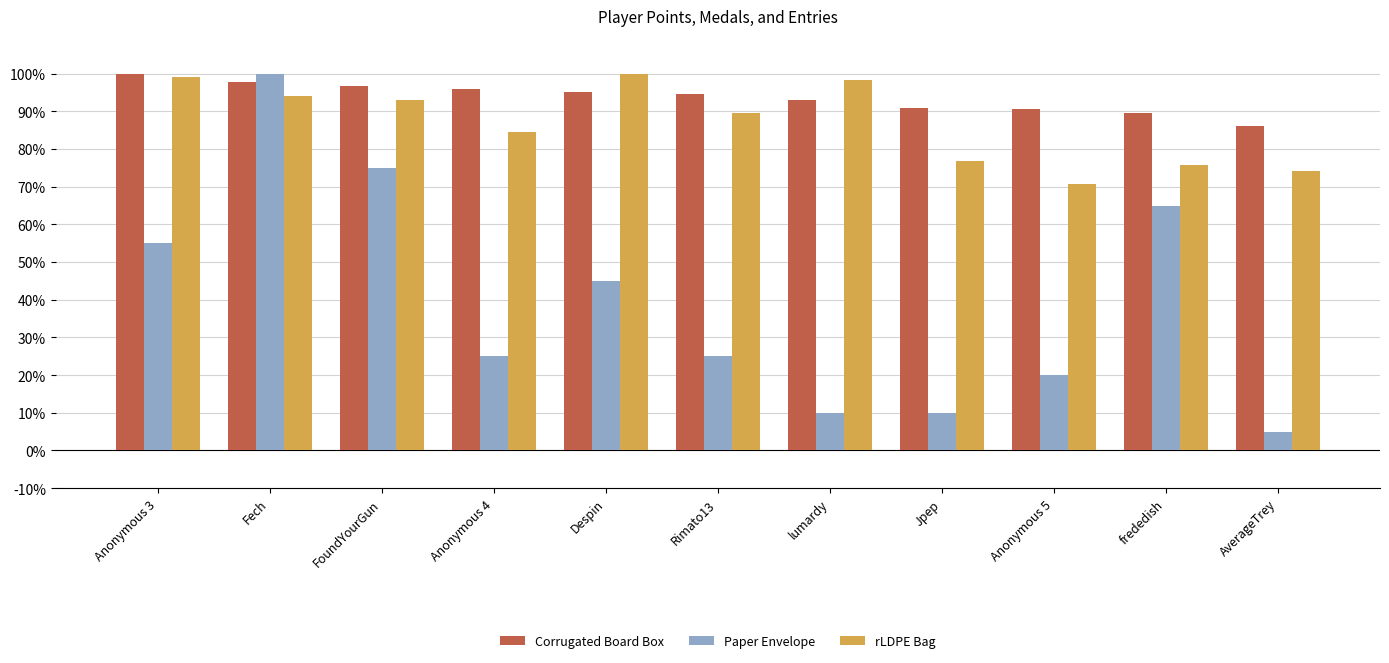

What are all the series names shown in the legend?

Corrugated Board Box, Paper Envelope, rLDPE Bag